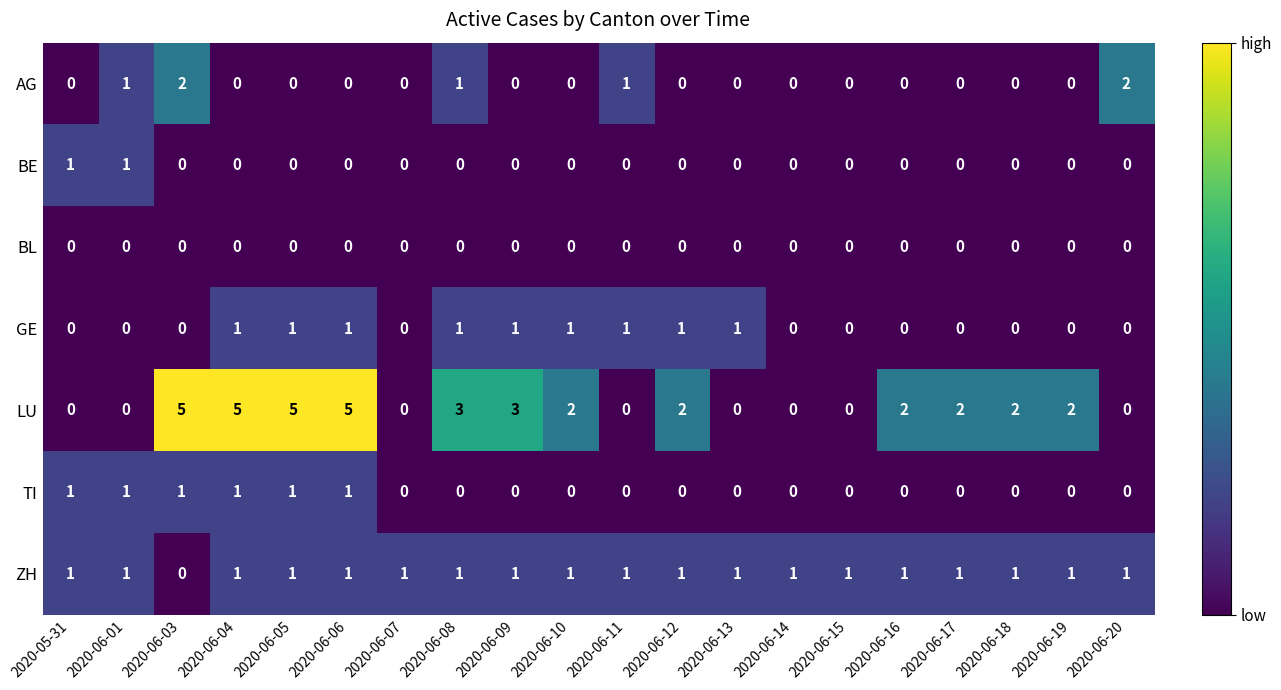

Which series has the largest total across all categories?

LU